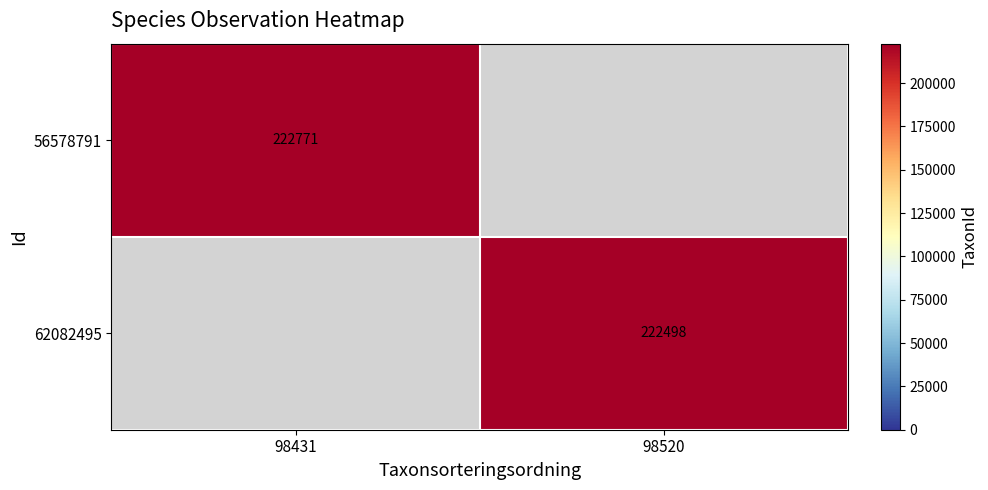

The 62082495 series shows 222498 at 98520. True or false?

True